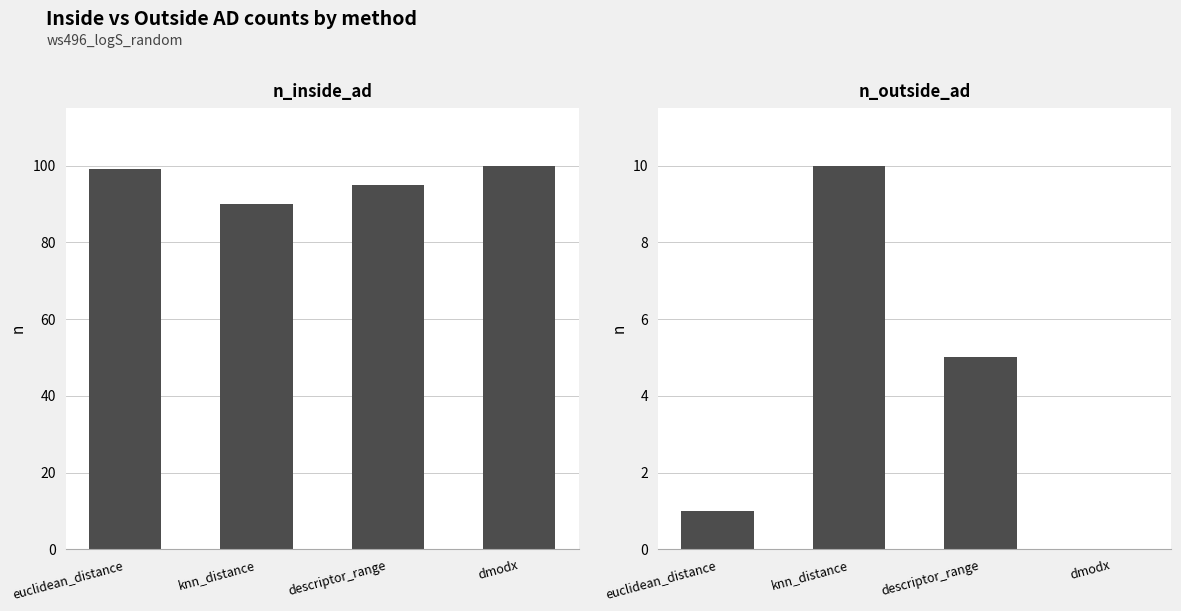

What position from the left is dmodx?

4